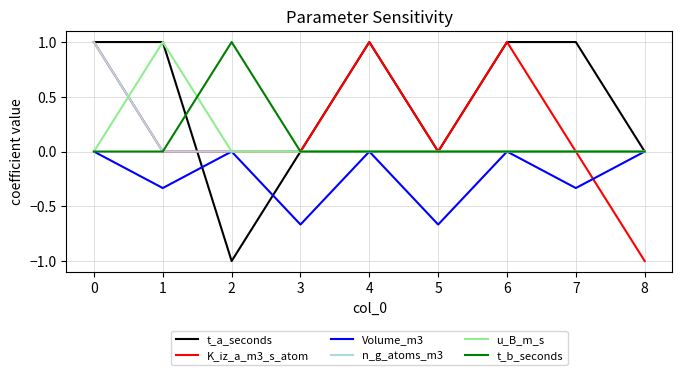

The K_iz_a_m3_s_atom series shows 0.9 at 7. True or false?

False